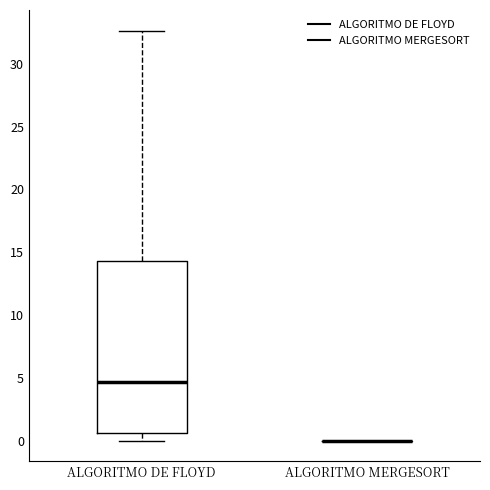

Reading left to right, transcribe this box plot: for each box, give where its median line is, the range the box spans, and where its two whiskers end, as read against the y-axis. The values are not printed on the chart, so give them approximately, as read against the axis.

ALGORITMO DE FLOYD: median 4.5, box 0.5 to 14.5, whiskers 0.0 to 32.5
ALGORITMO MERGESORT: box collapsed to a line at 0.0, whiskers 0.0 to 0.0